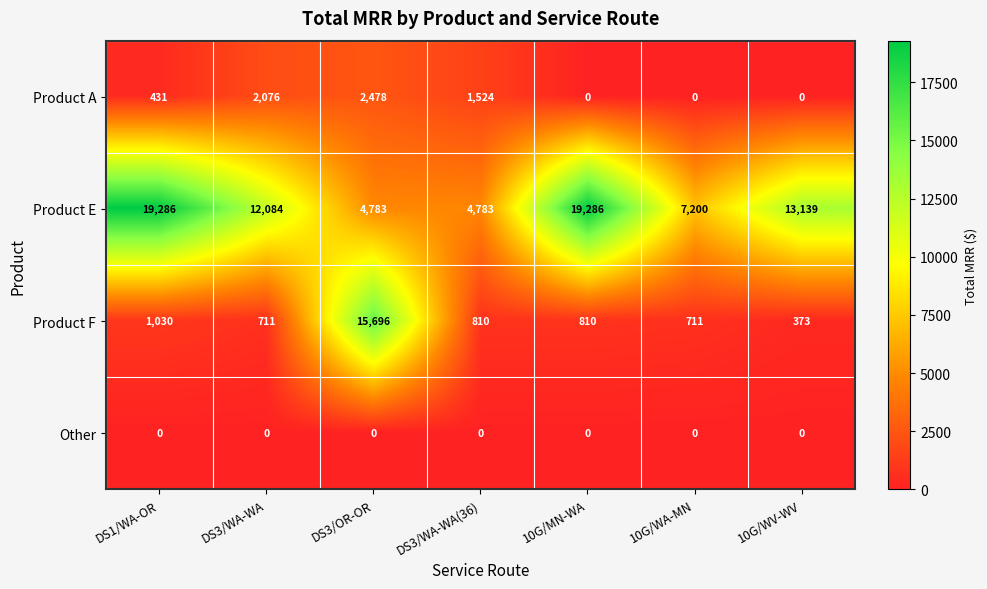

Which series has the widest spread of values?

Product F